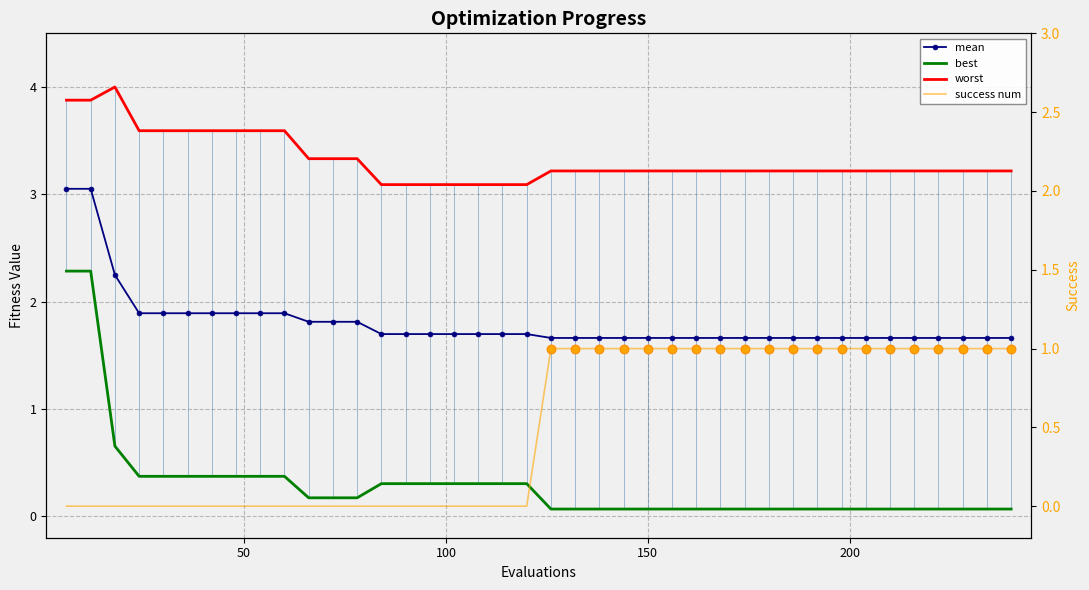

What are all the series names shown in the legend?

mean, best, worst, success num